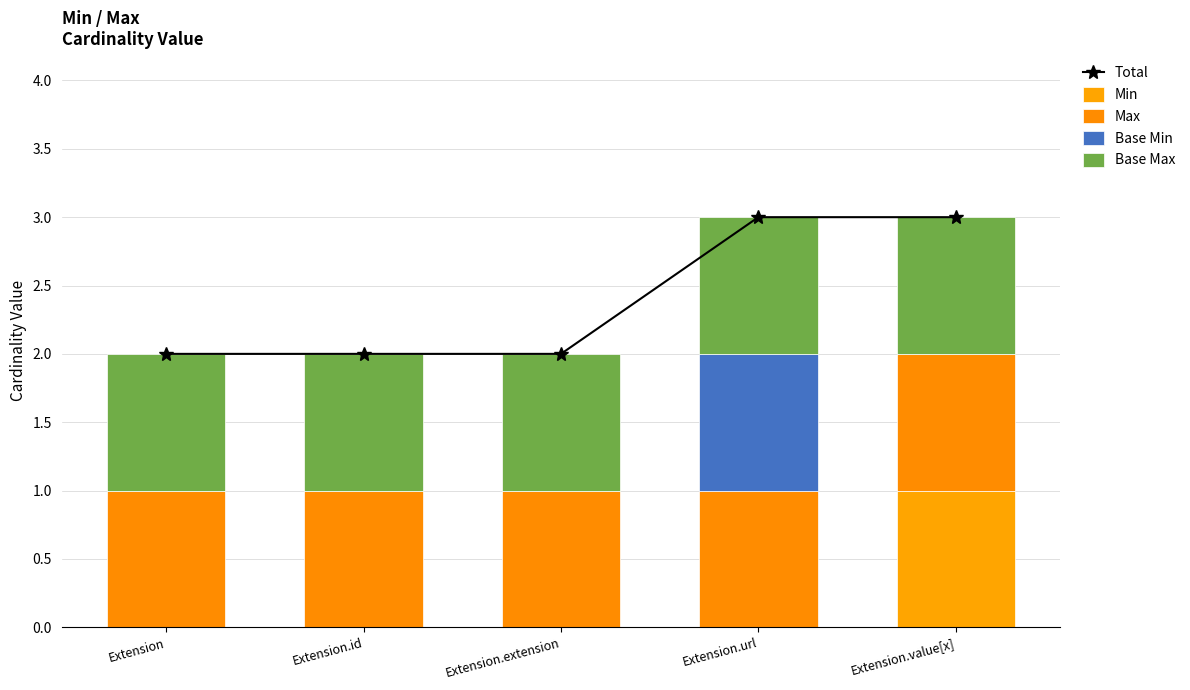

How many data points does each series have?

5